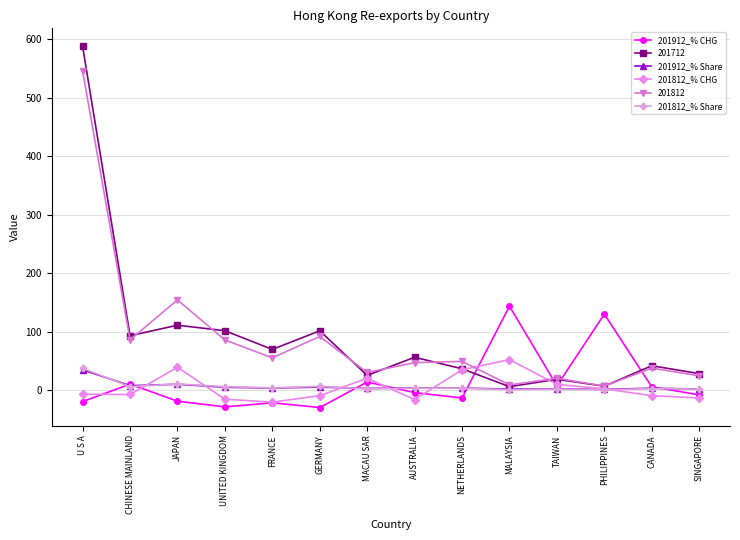

Which label corresponds to the largest value in the chart?

U S A